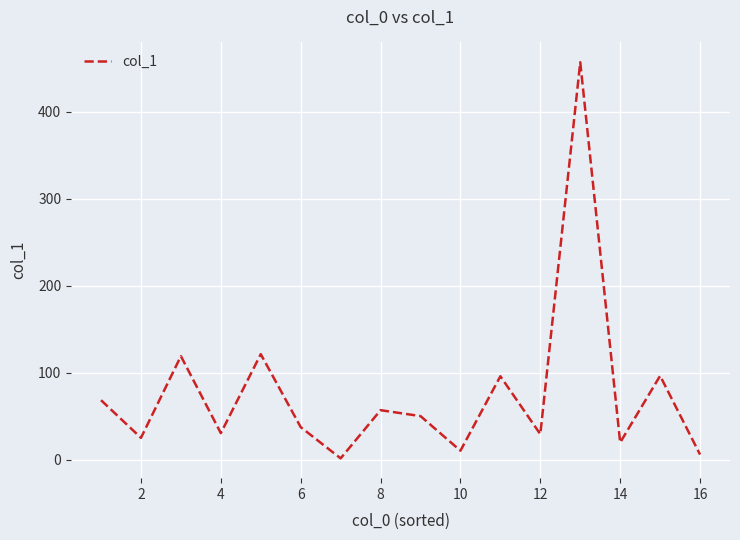

What is the greatest value displayed?

456.8